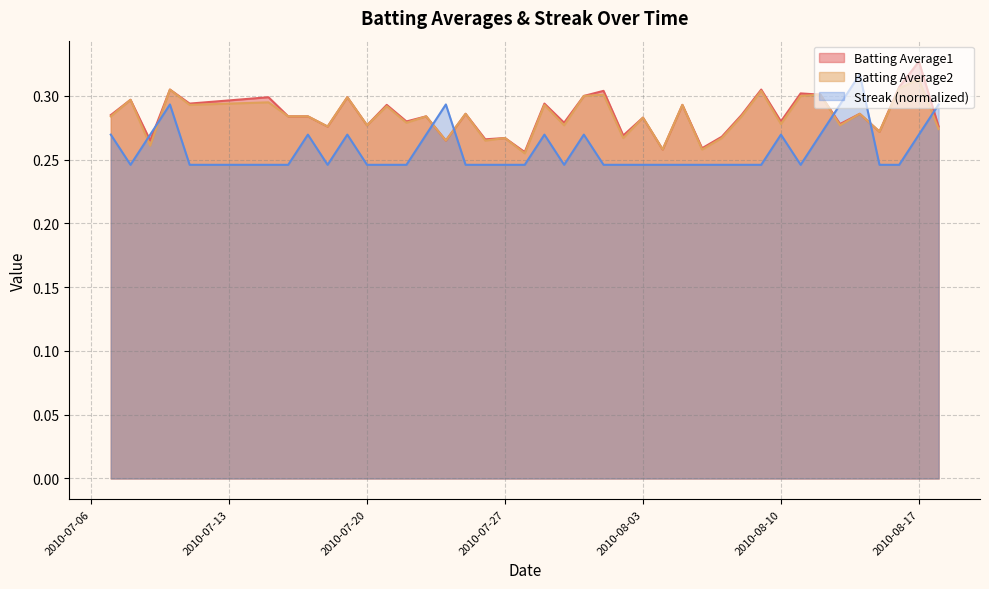

Is it true that Streak equals 0.1 at 2010-07-30?

False